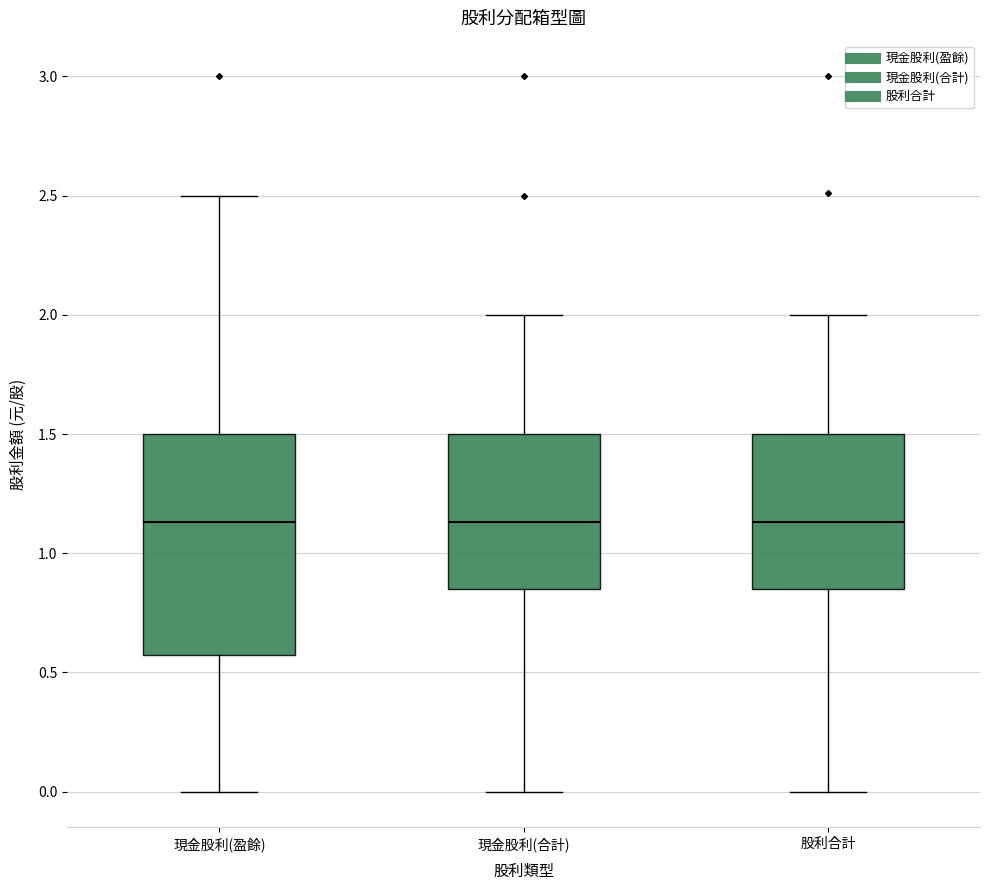

Where is the upper edge of the box for 股利合計 on the y-axis? The values are not printed on the chart, so give them approximately, as read against the axis.

1.50